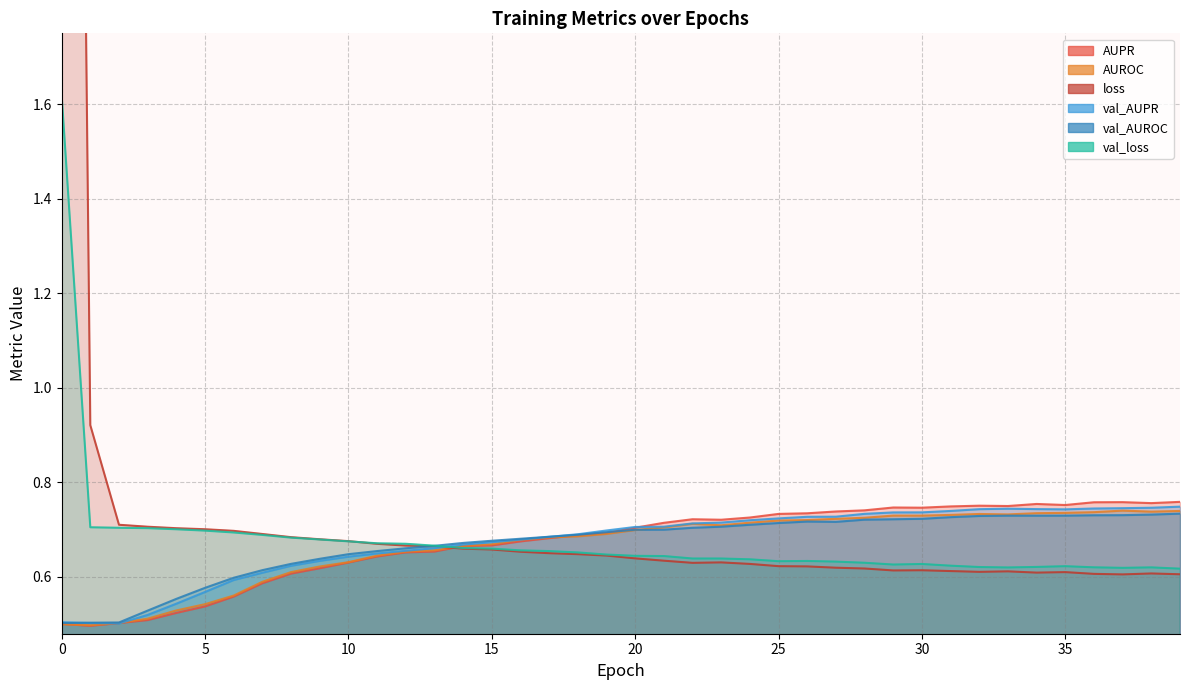

What is the difference between the maximum and minimum values in the AUROC series?

0.2